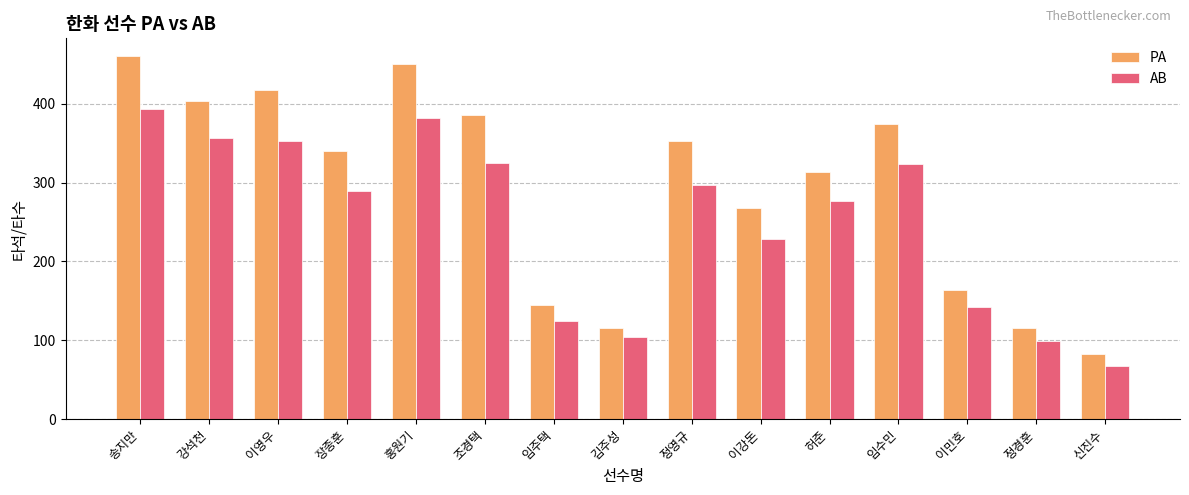

At which label is AB closest to 230?

이강돈